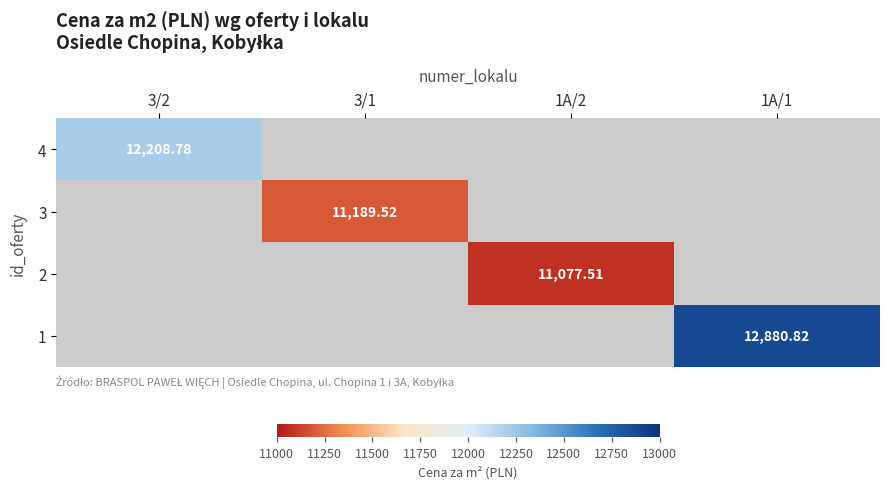

Is the value of 4 at 3/2 greater than the value of 2 at 1A/2?

Yes